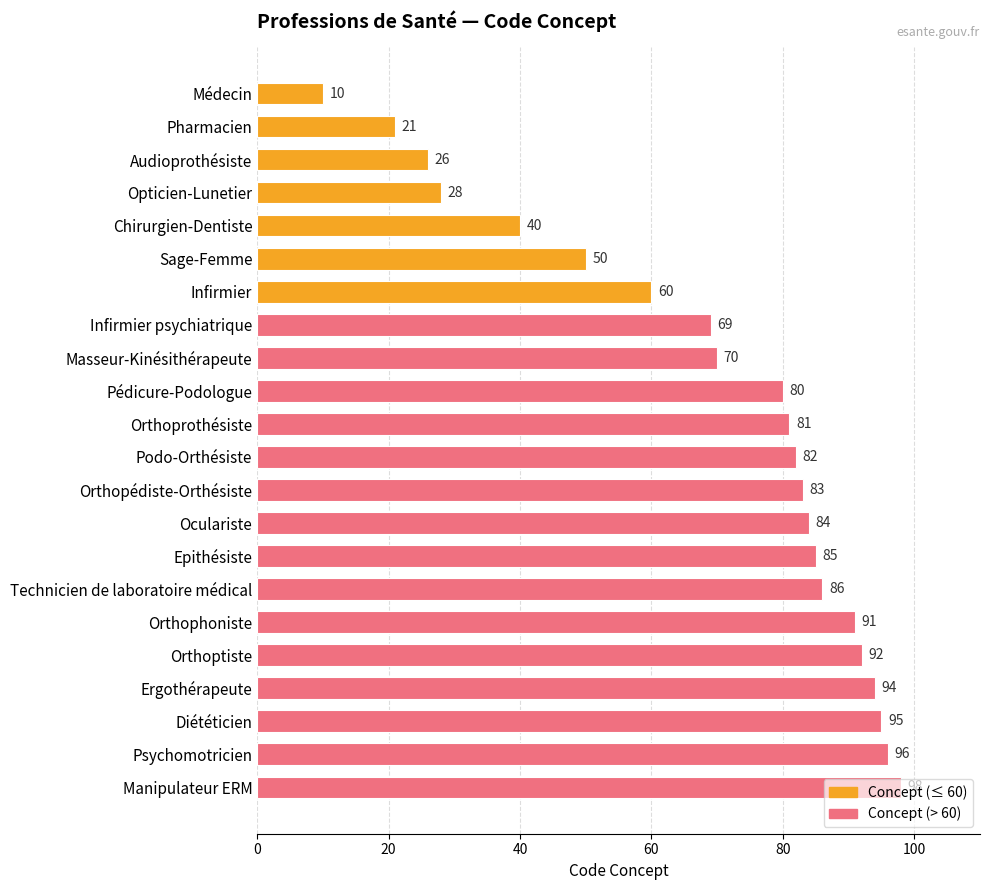

Count the number of data series in this chart.

1